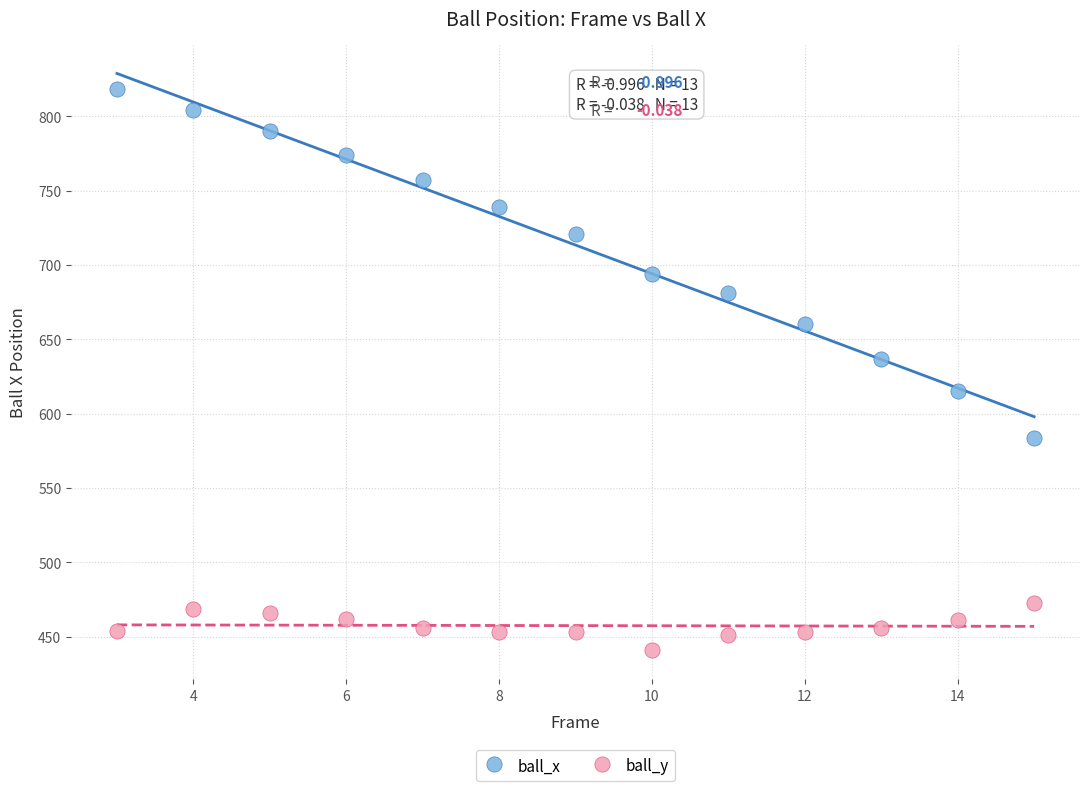

In the ball_x series, what Y value is closest to 701?

694